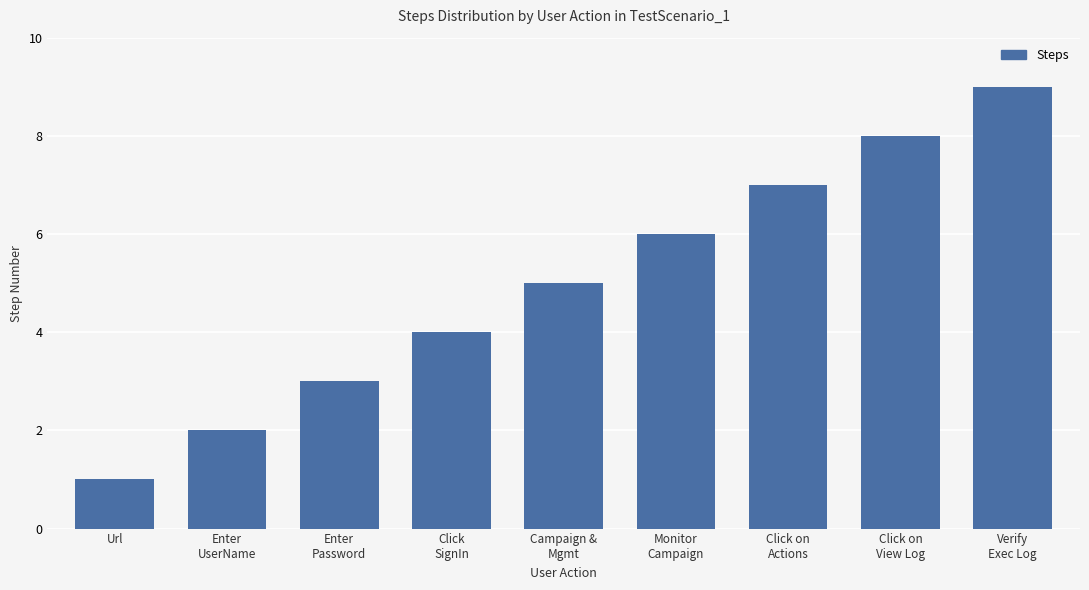

How many data points are less than 5?

4